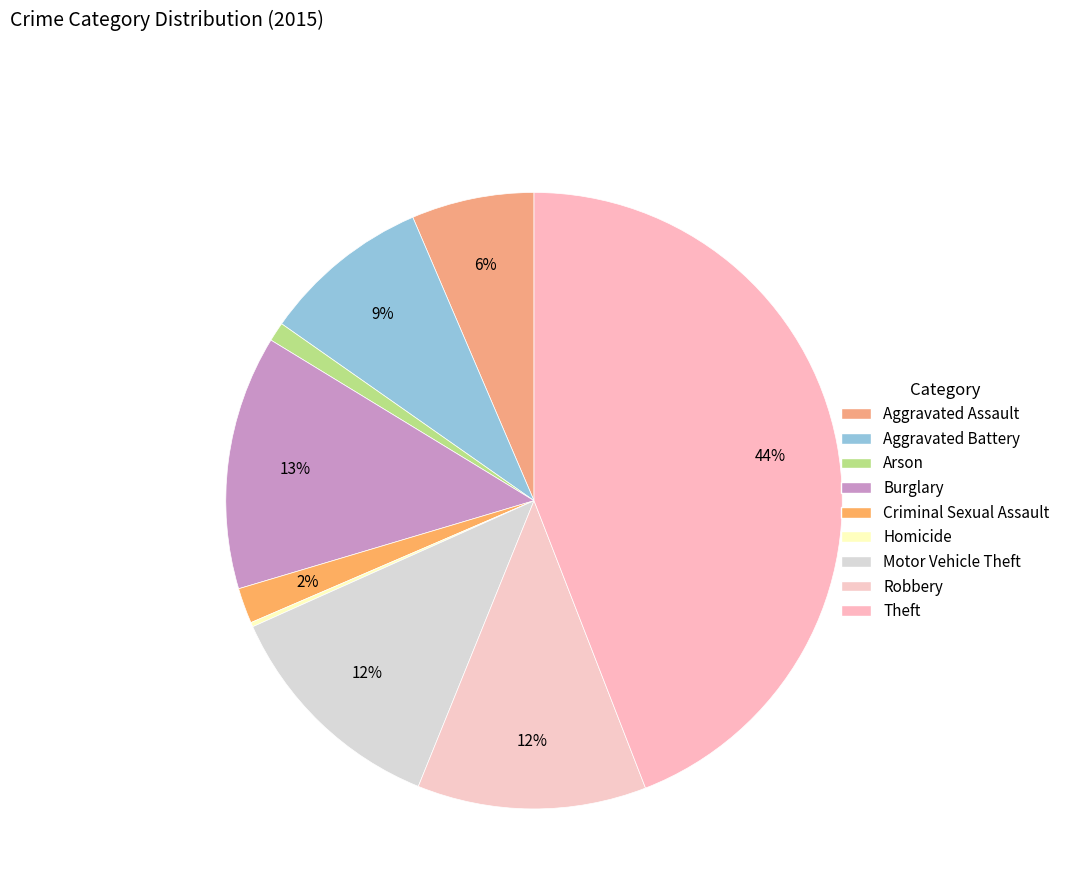

Count the number of slices in the pie.

9